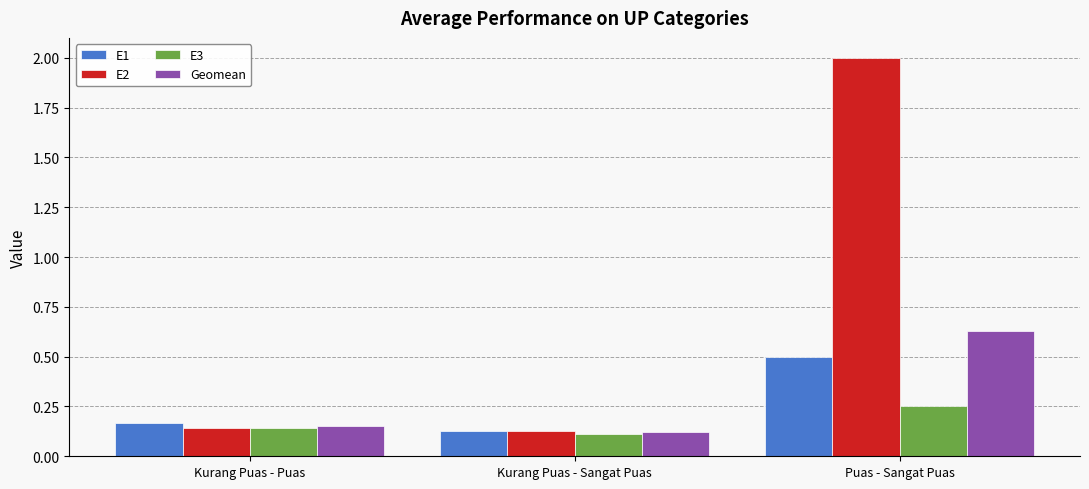

What is the greatest value displayed?

2.0